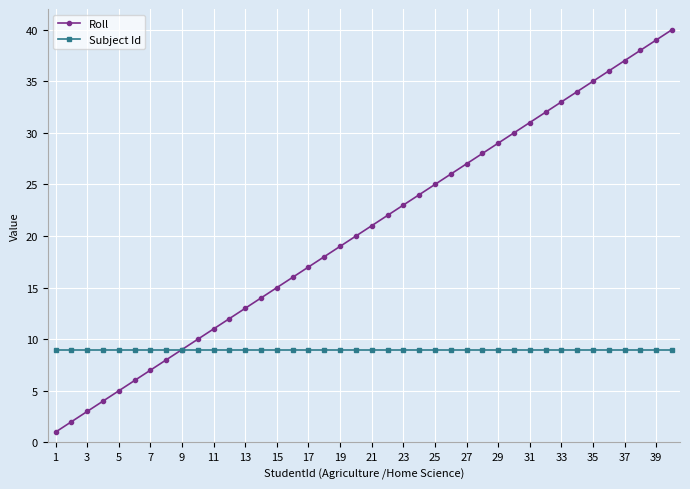

Which series has the largest range (max minus min)?

Roll